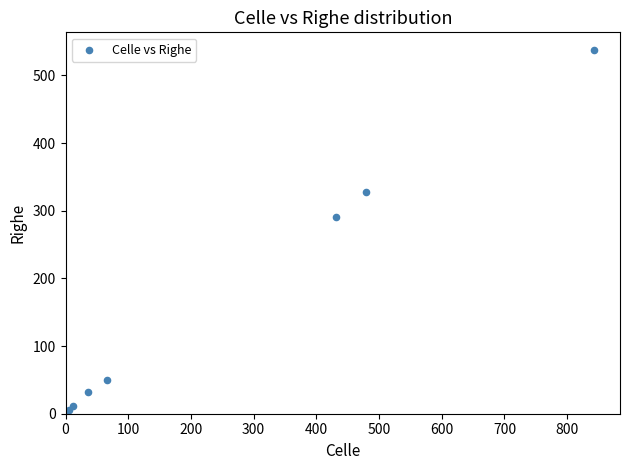

What Y value in the scatter plot is closest to 268?

290.4